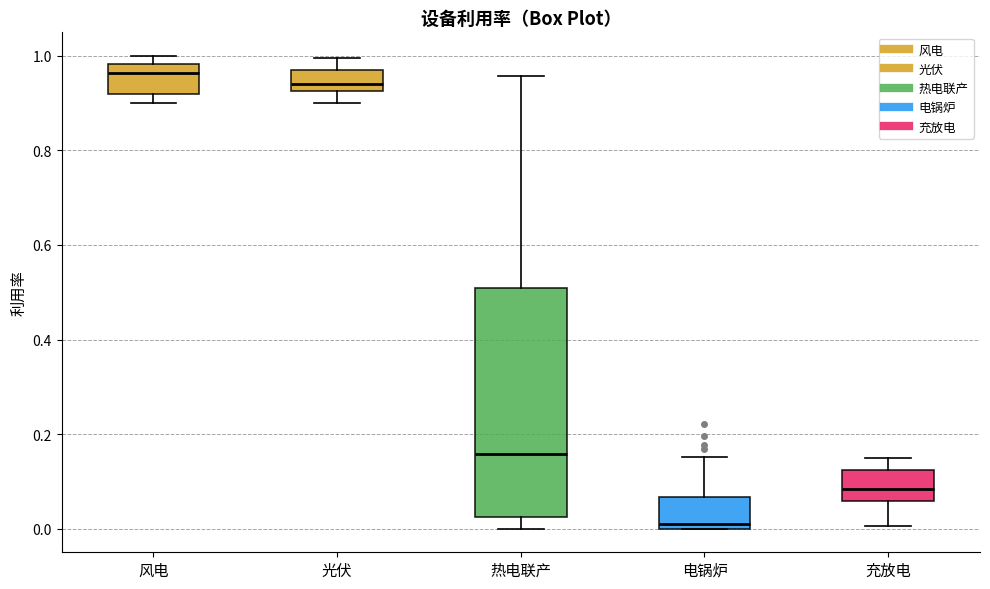

Where is the upper edge of the box for 充放电 on the y-axis? The values are not printed on the chart, so give them approximately, as read against the axis.

0.12